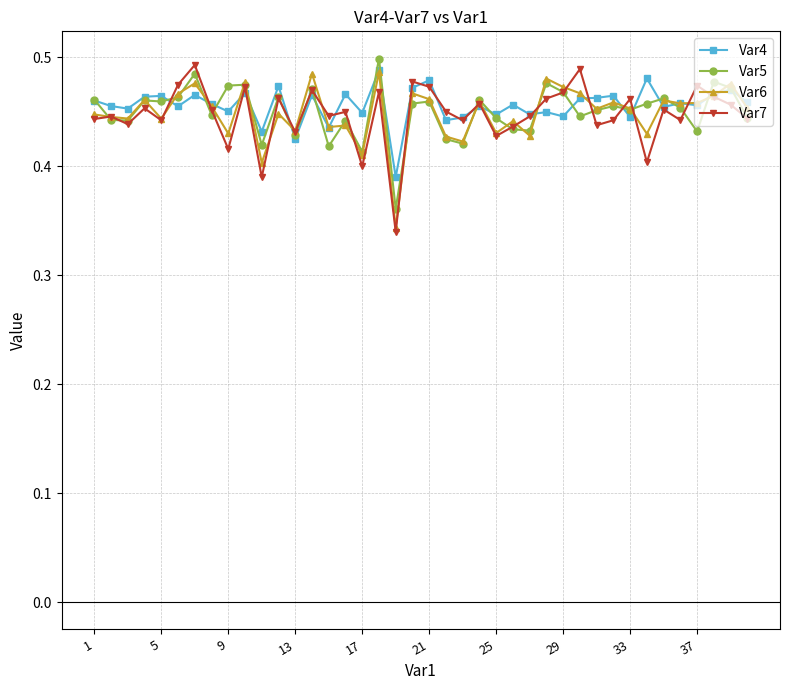

What is the difference between the second highest and second lowest values in the Var4 series?

0.1